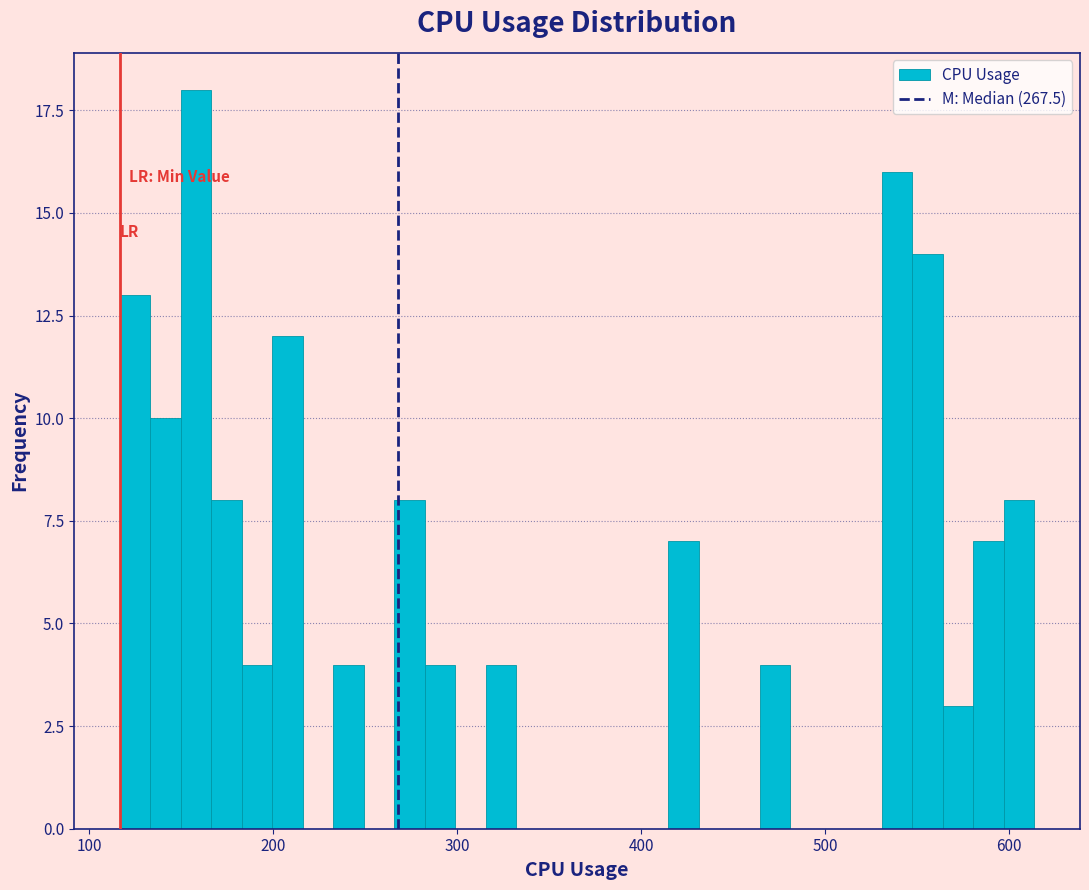

Read against the x-axis, roughly where is the centre of the tallest bar?

160